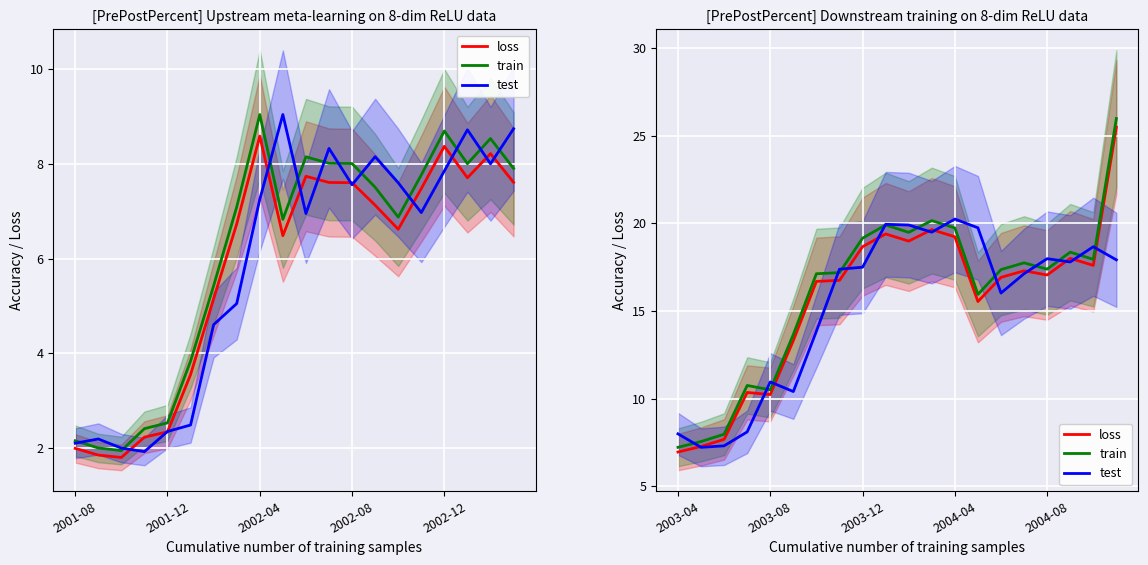

At which category is the sum across all series the highest?

19